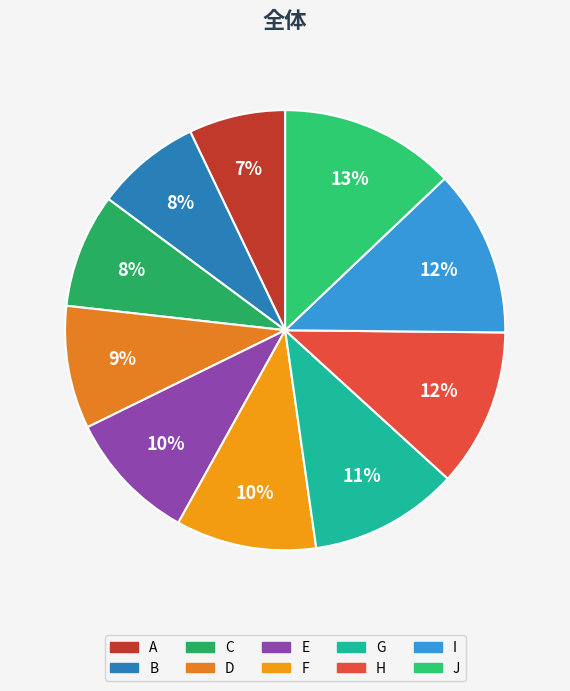

Combined, what portion of the pie is F and D?

19.4%